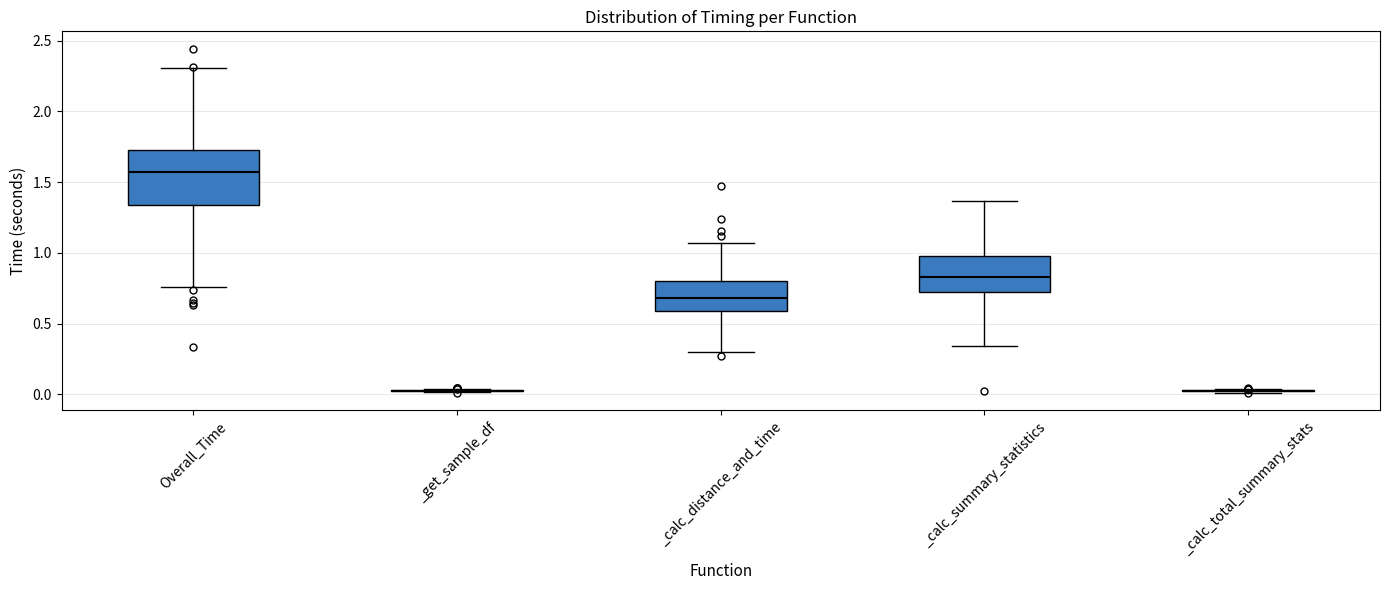

Comparing the boxes themselves (not the whiskers), which one is the tallest?

Overall_Time